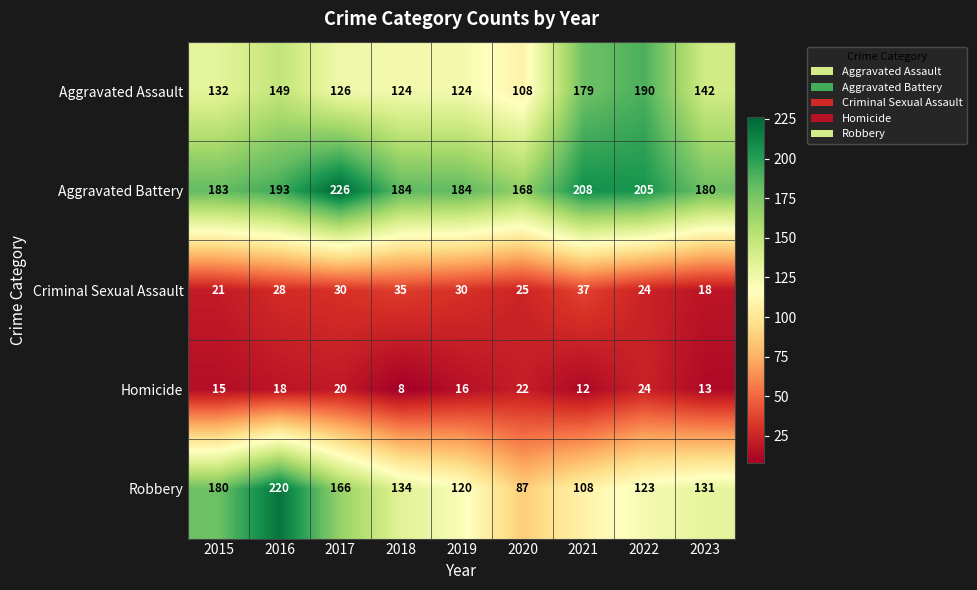

At which label is Aggravated Assault closest to 149?

2016